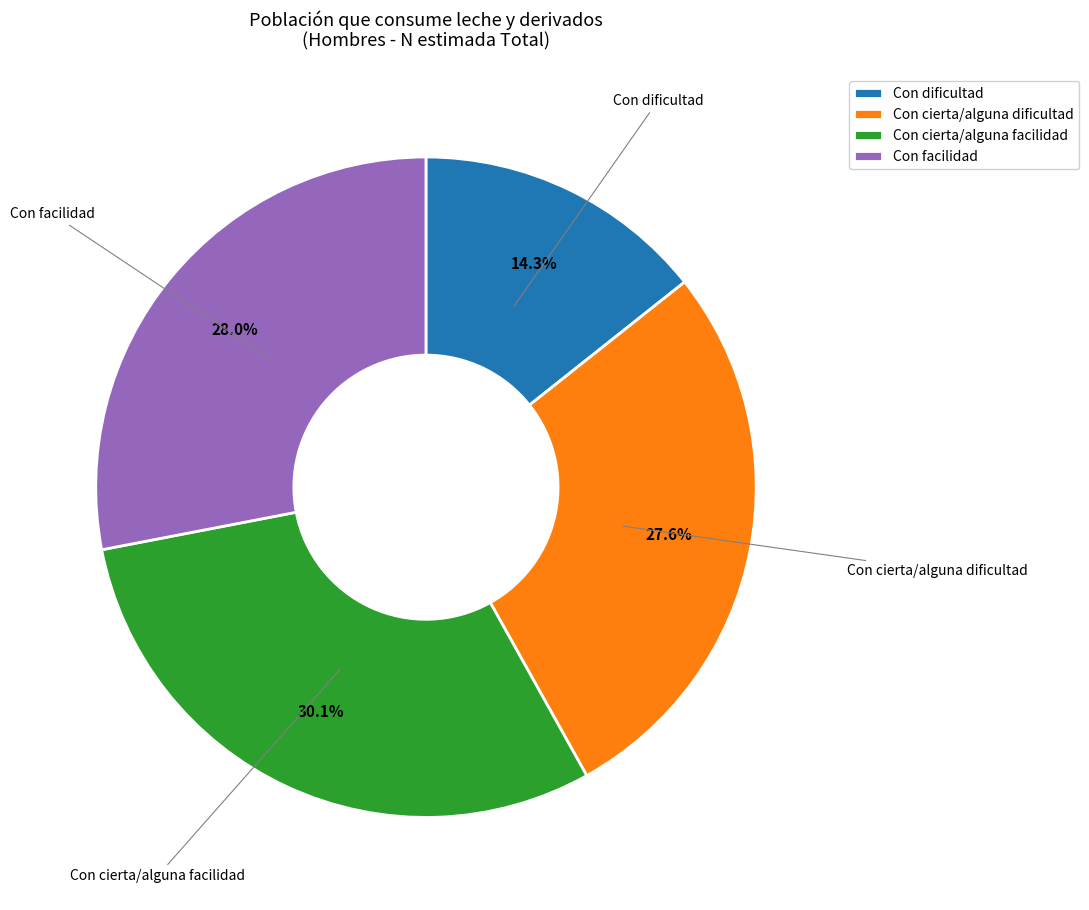

To the nearest percent, what is the difference between the largest and smallest slice percentages?

16%